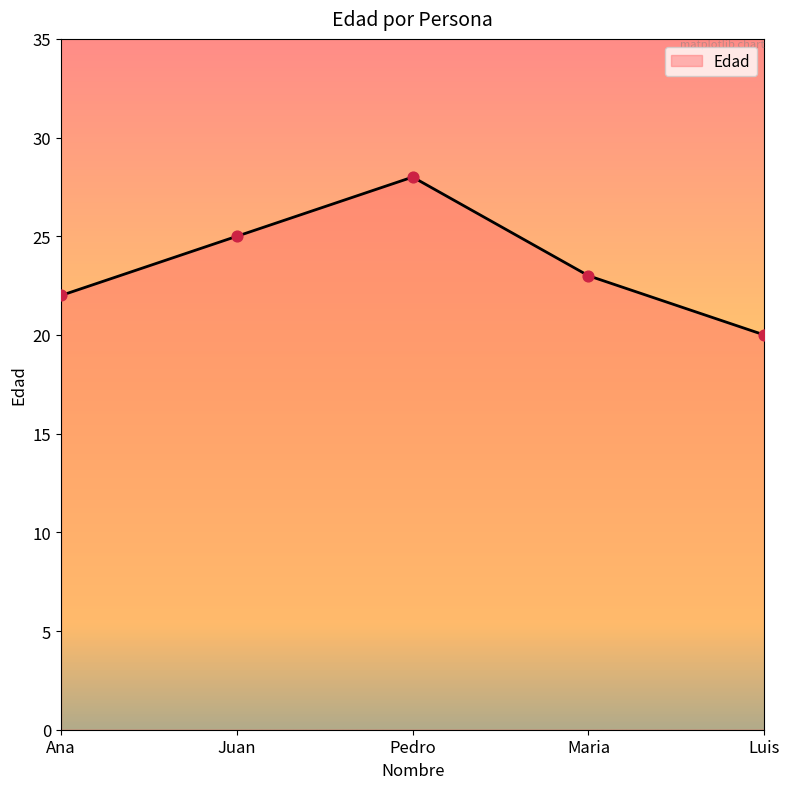

Which has a higher value, Pedro or Luis?

Pedro